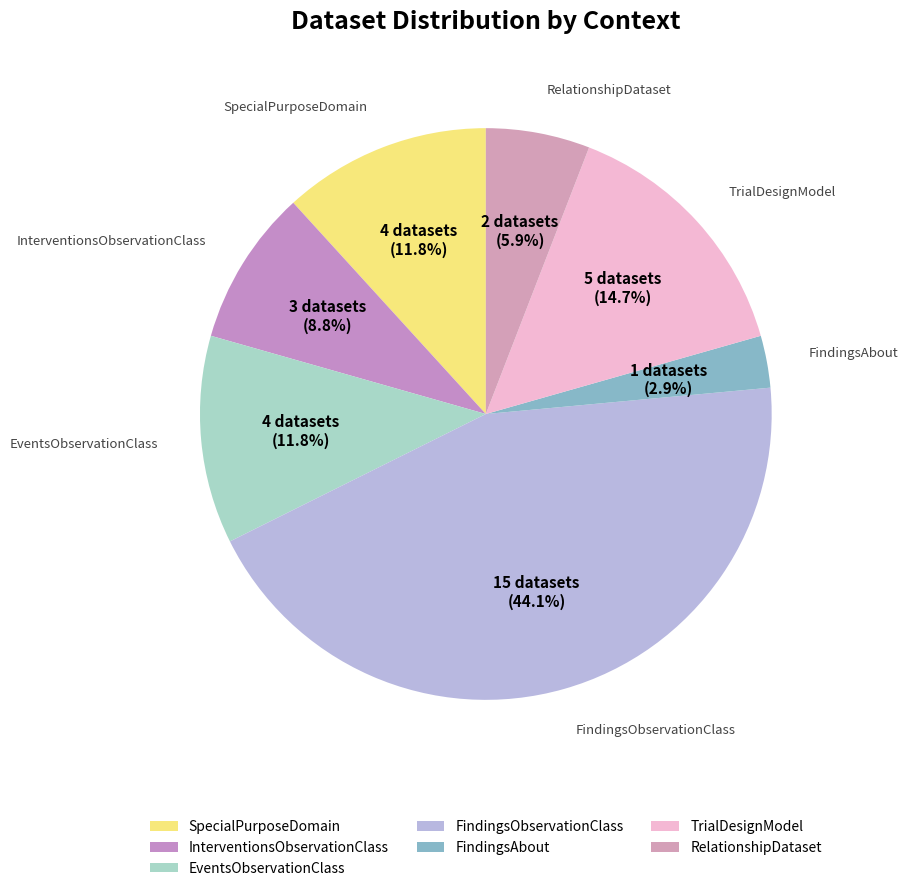

How many segments does this pie chart have?

7